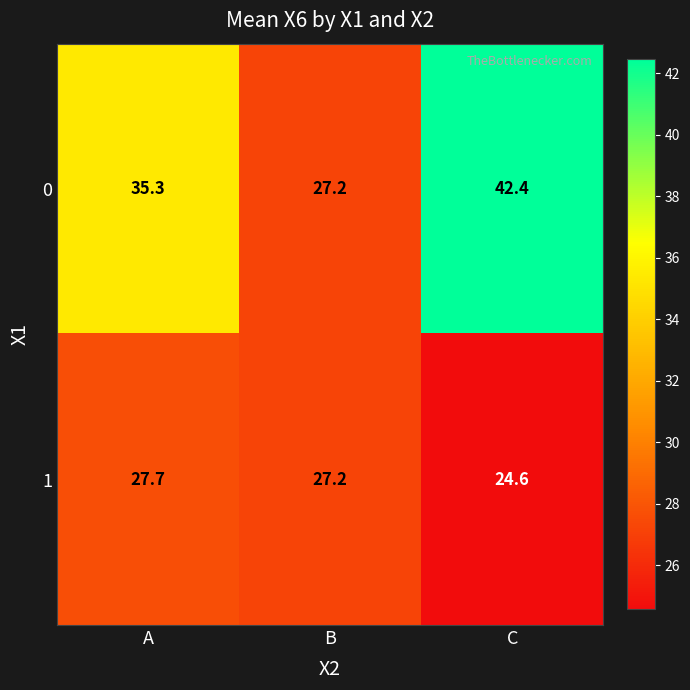

At which category is the sum across all series the highest?

C